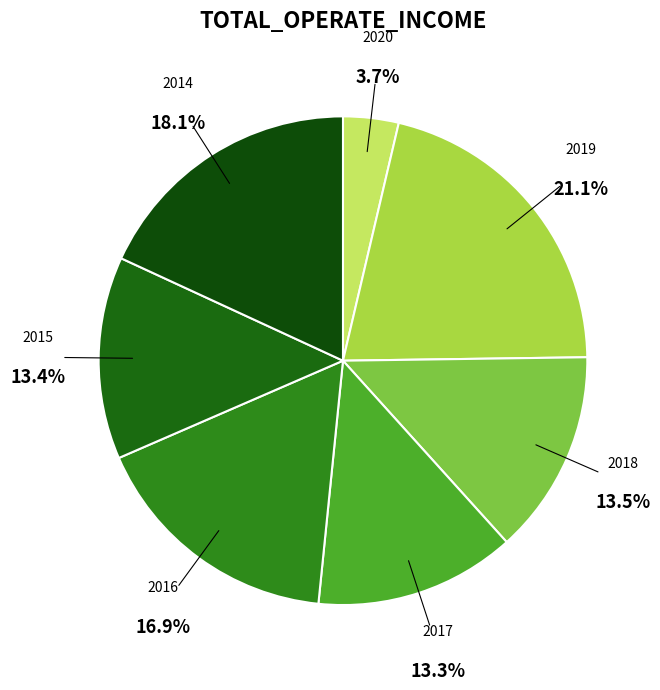

Which category has the smallest portion of the pie?

2020